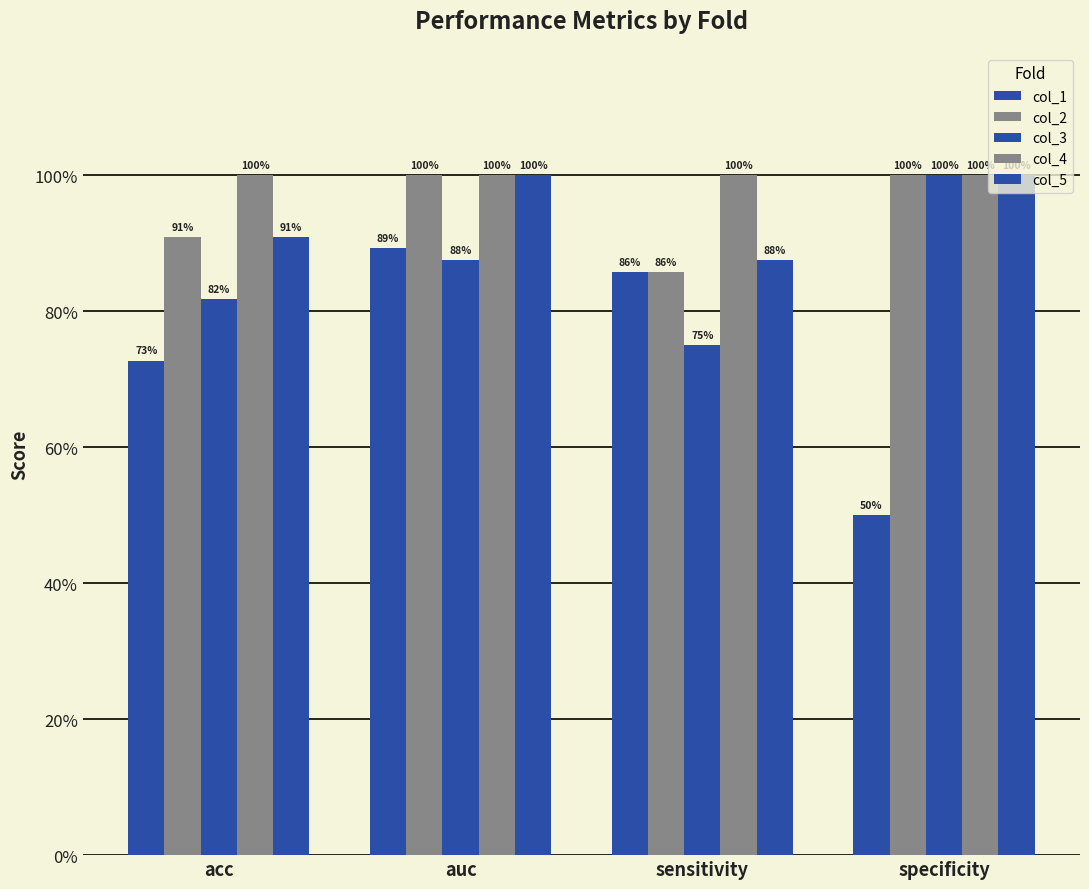

Does the chart contain stacked bars?

No